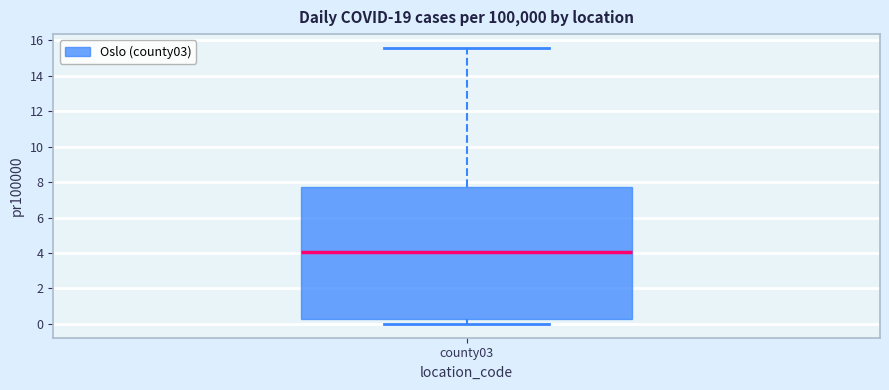

Read this box plot against the y-axis: the position of the median line, the range covered by the box, and the ends of both whiskers. The values are not printed on the chart, so give them approximately, as read against the axis.

median 4.0, box 0.2 to 7.8, whiskers 0.0 to 15.6